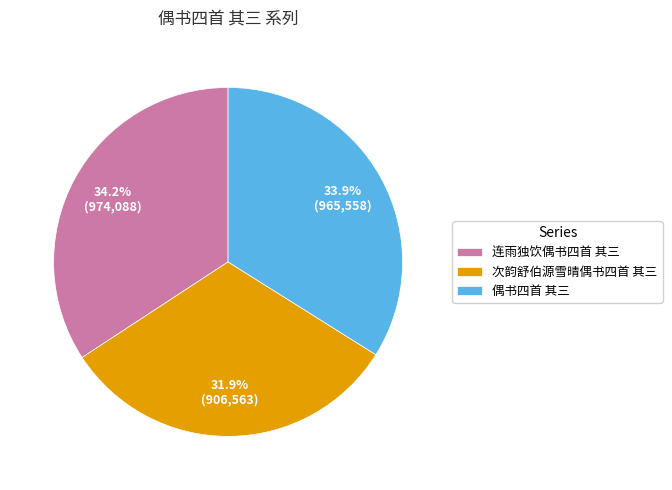

The 偶书四首 其三 slice represents 34% of the pie. True or false?

True